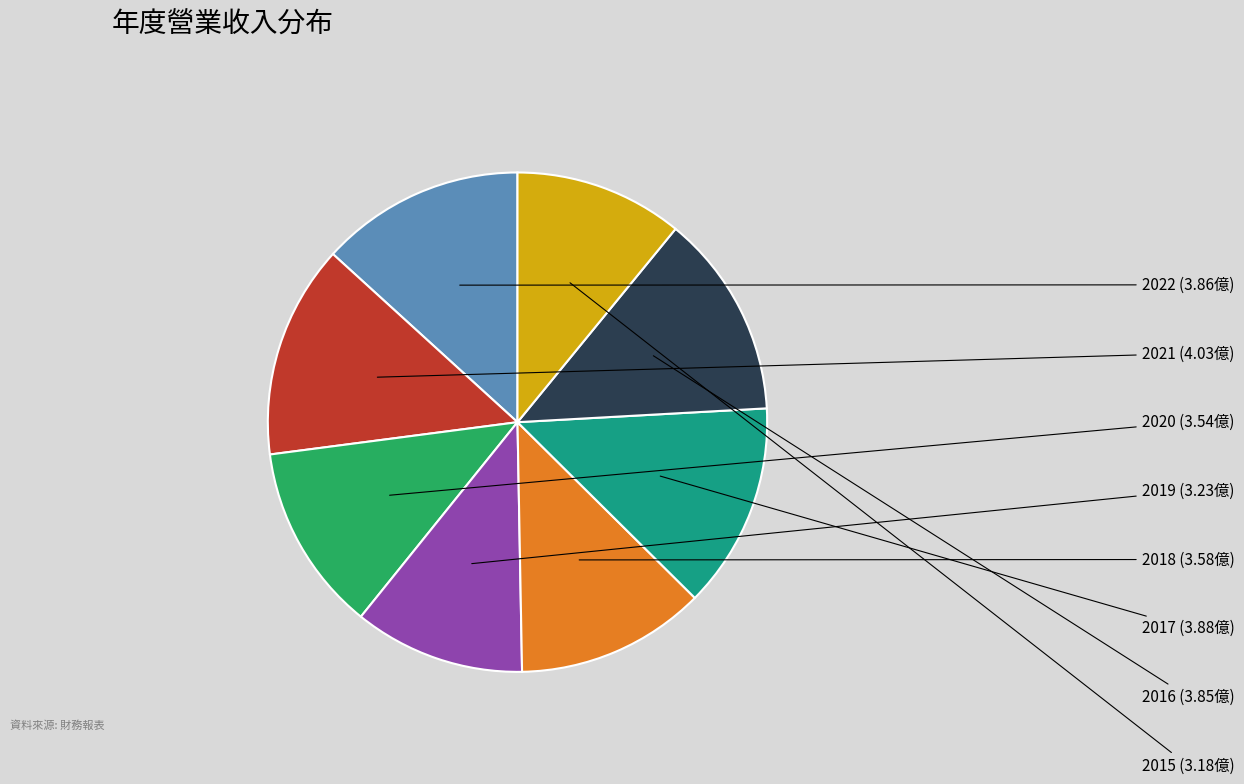

Is there a majority slice in this chart?

No